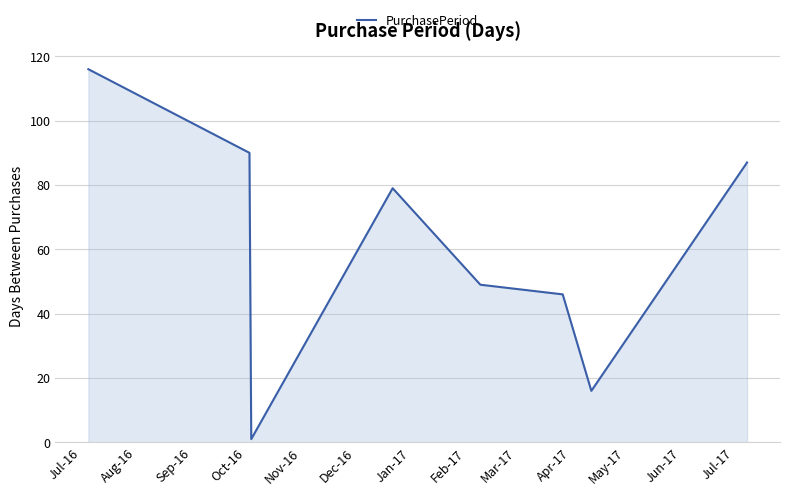

What is the difference between the second highest and second lowest values?

74